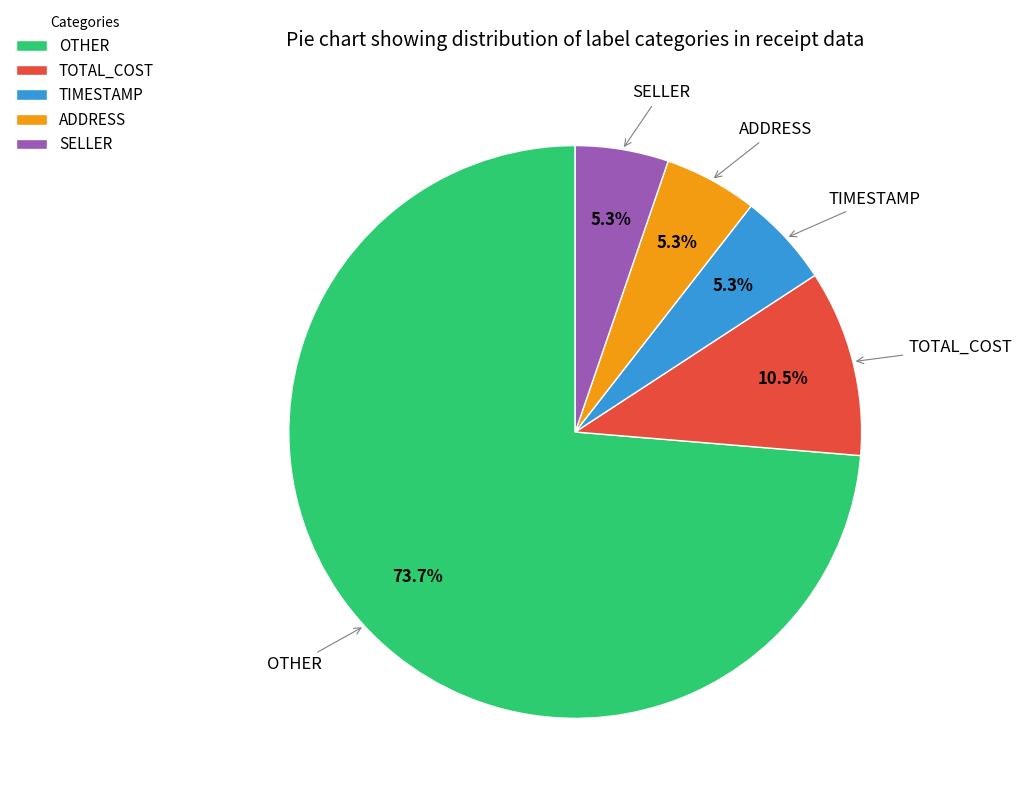

Which slice represents more than half of the pie?

OTHER